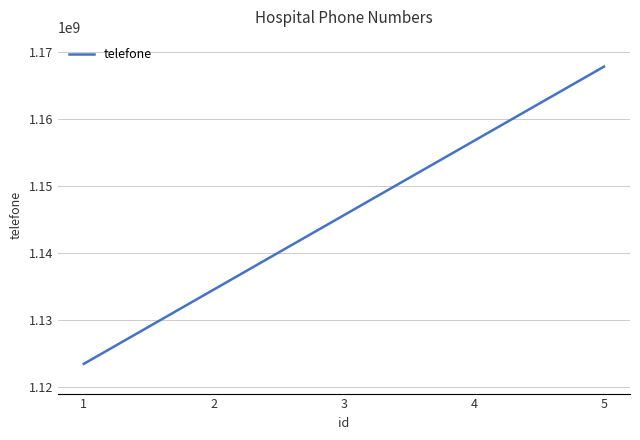

Which label corresponds to the smallest value in the chart?

1